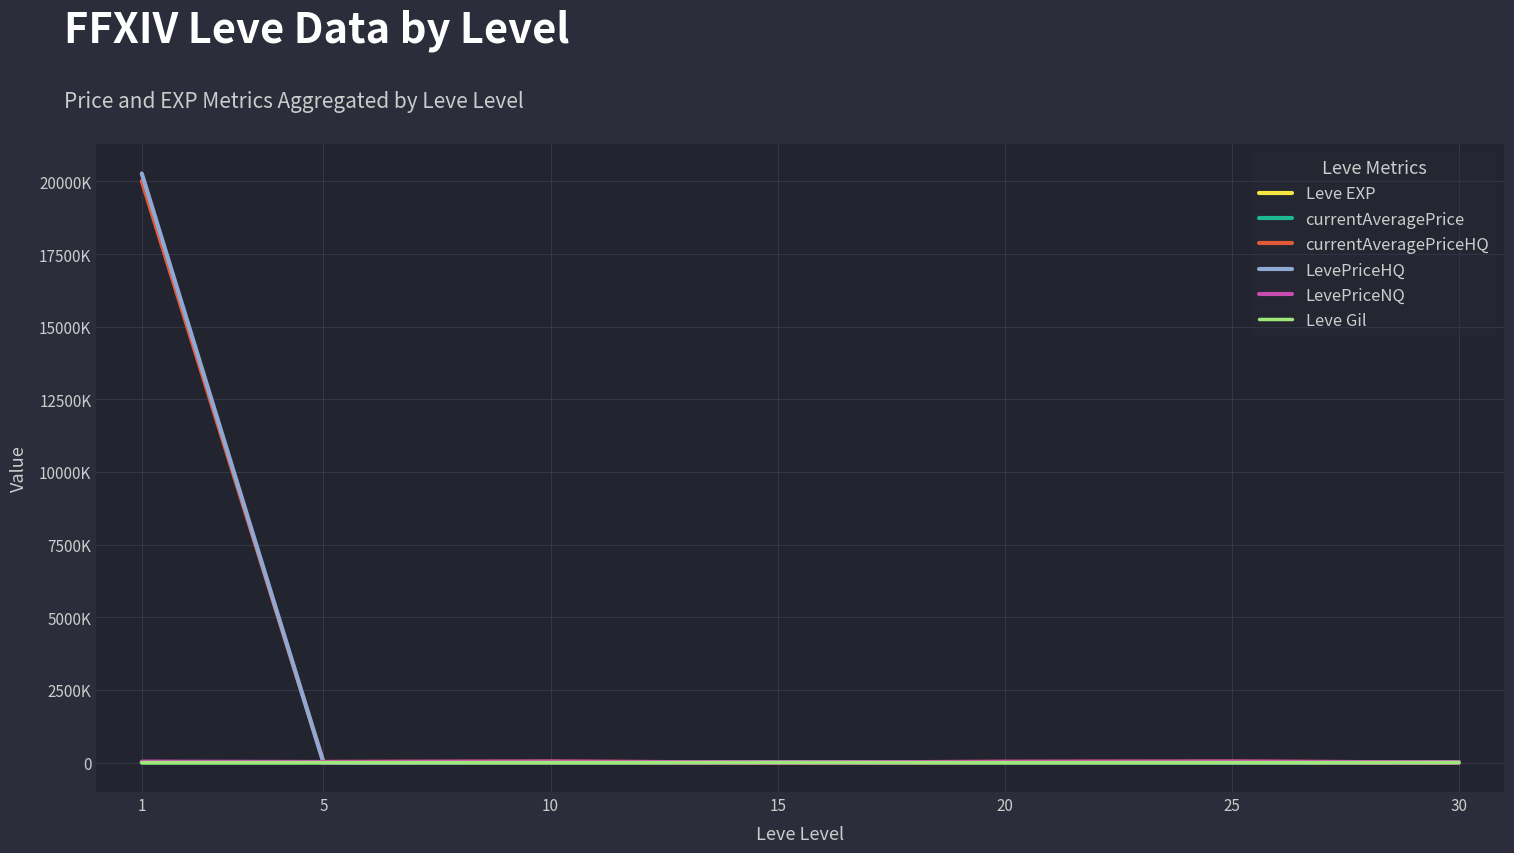

What are all the series names shown in the legend?

Leve EXP, currentAveragePrice, currentAveragePriceHQ, LevePriceHQ, LevePriceNQ, Leve Gil